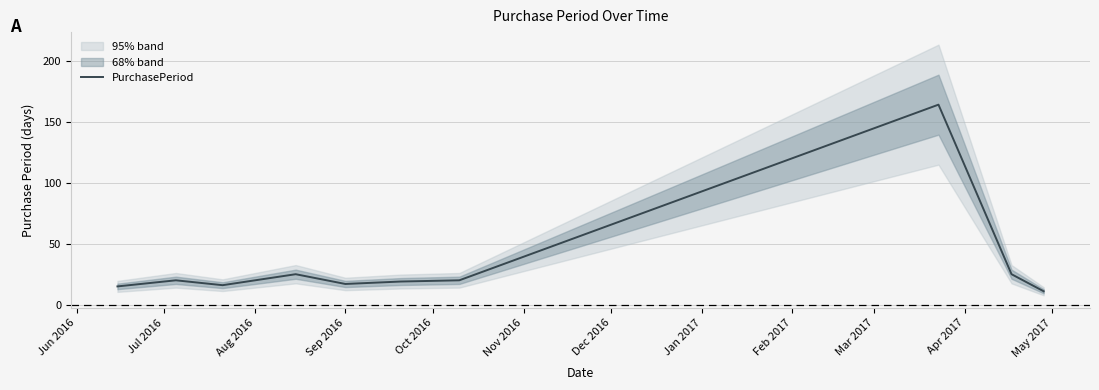

Reading left to right, transcribe all the data shown in this chart.

15	20	16	25	17	19	20	164	25	11